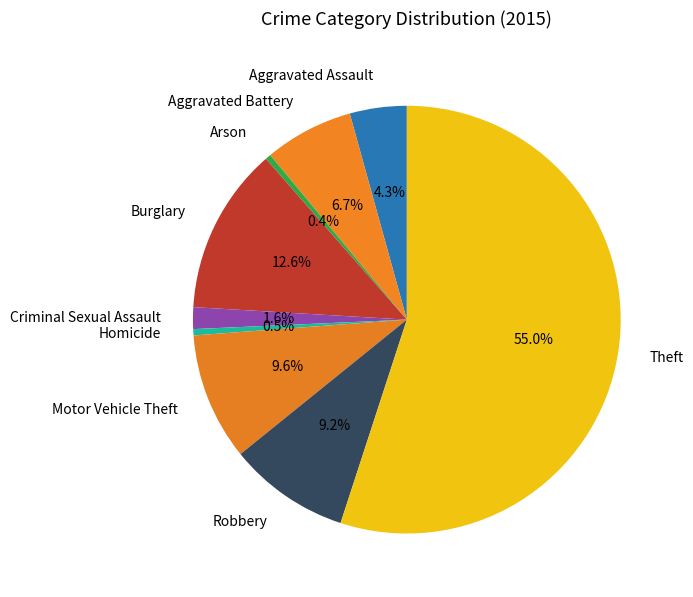

To the nearest percent, what is the difference between the Aggravated Assault and Arson slice percentages?

4%